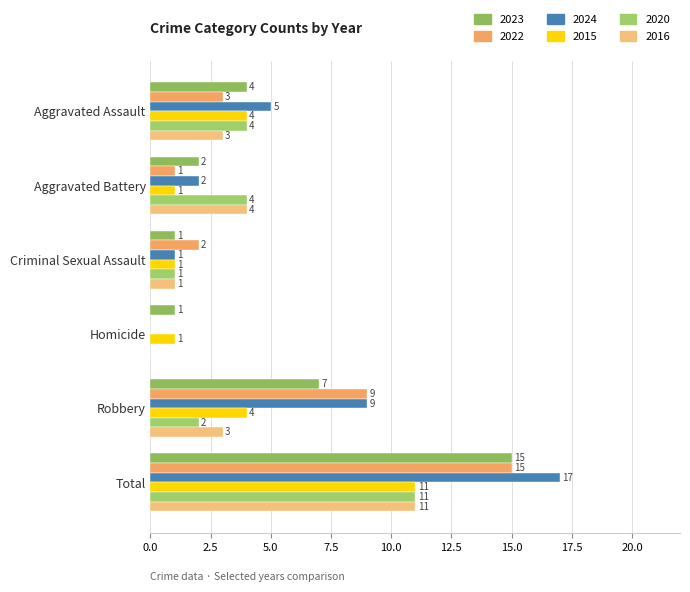

Reading right to left, extract all data points from this chart.

2023: Total=15	Robbery=7	Homicide=1	Criminal Sexual Assault=1	Aggravated Battery=2	Aggravated Assault=4
2022: Total=15	Robbery=9	Homicide=0	Criminal Sexual Assault=2	Aggravated Battery=1	Aggravated Assault=3
2024: Total=17	Robbery=9	Homicide=0	Criminal Sexual Assault=1	Aggravated Battery=2	Aggravated Assault=5
2015: Total=11	Robbery=4	Homicide=1	Criminal Sexual Assault=1	Aggravated Battery=1	Aggravated Assault=4
2020: Total=11	Robbery=2	Homicide=0	Criminal Sexual Assault=1	Aggravated Battery=4	Aggravated Assault=4
2016: Total=11	Robbery=3	Homicide=0	Criminal Sexual Assault=1	Aggravated Battery=4	Aggravated Assault=3